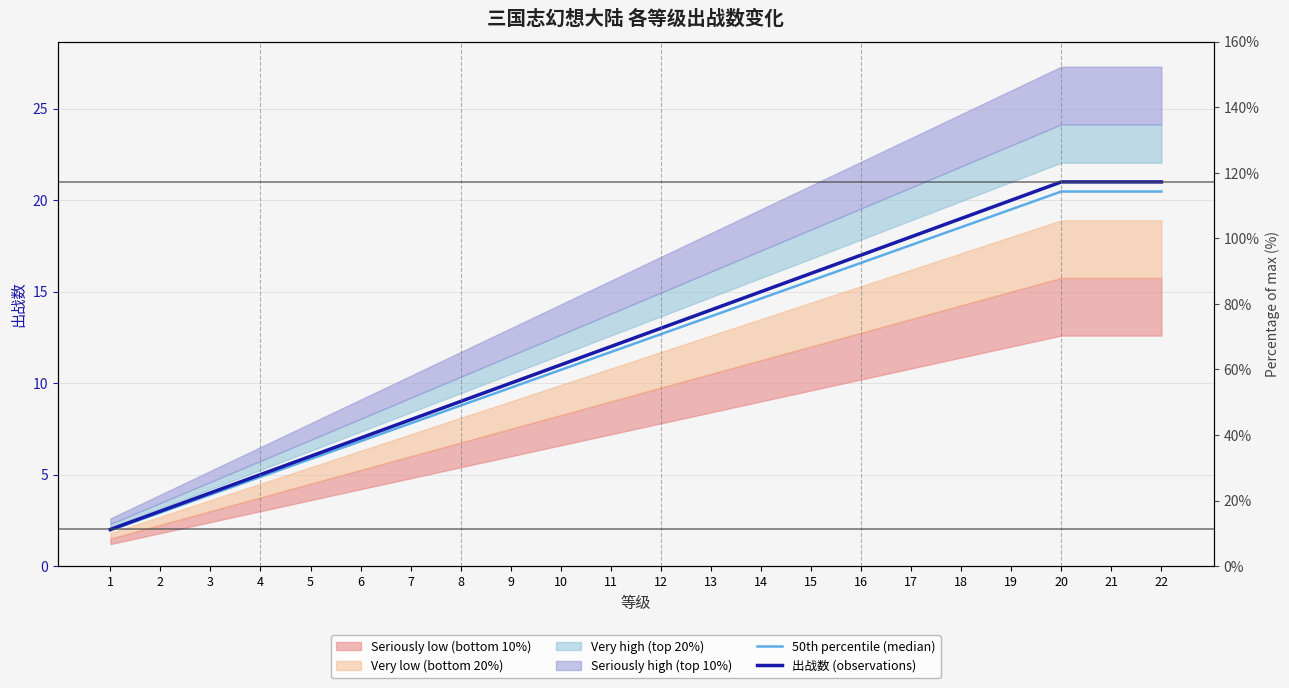

Which series changed the most between 4 and 17?

出战数 (observations)